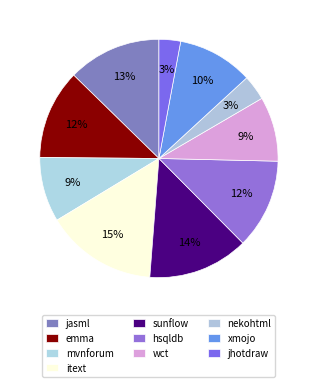

Approximately how many times larger is the value at hsqldb compared to sunflow?

0.9